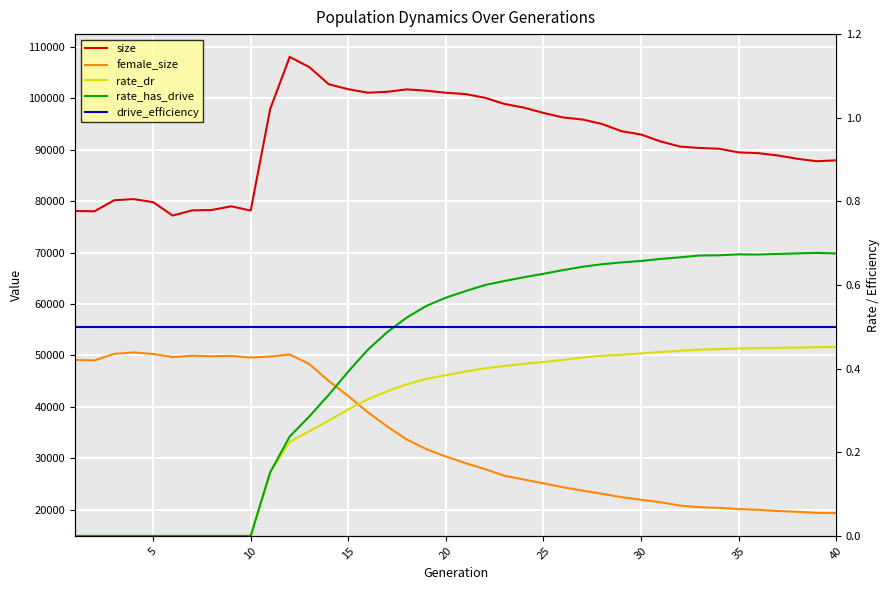

What is the difference between the maximum and minimum values in the female_size series?

31236.0